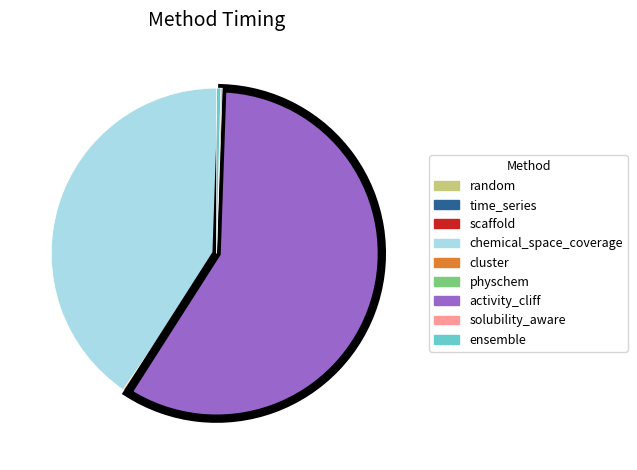

Is there a majority slice in this chart?

Yes